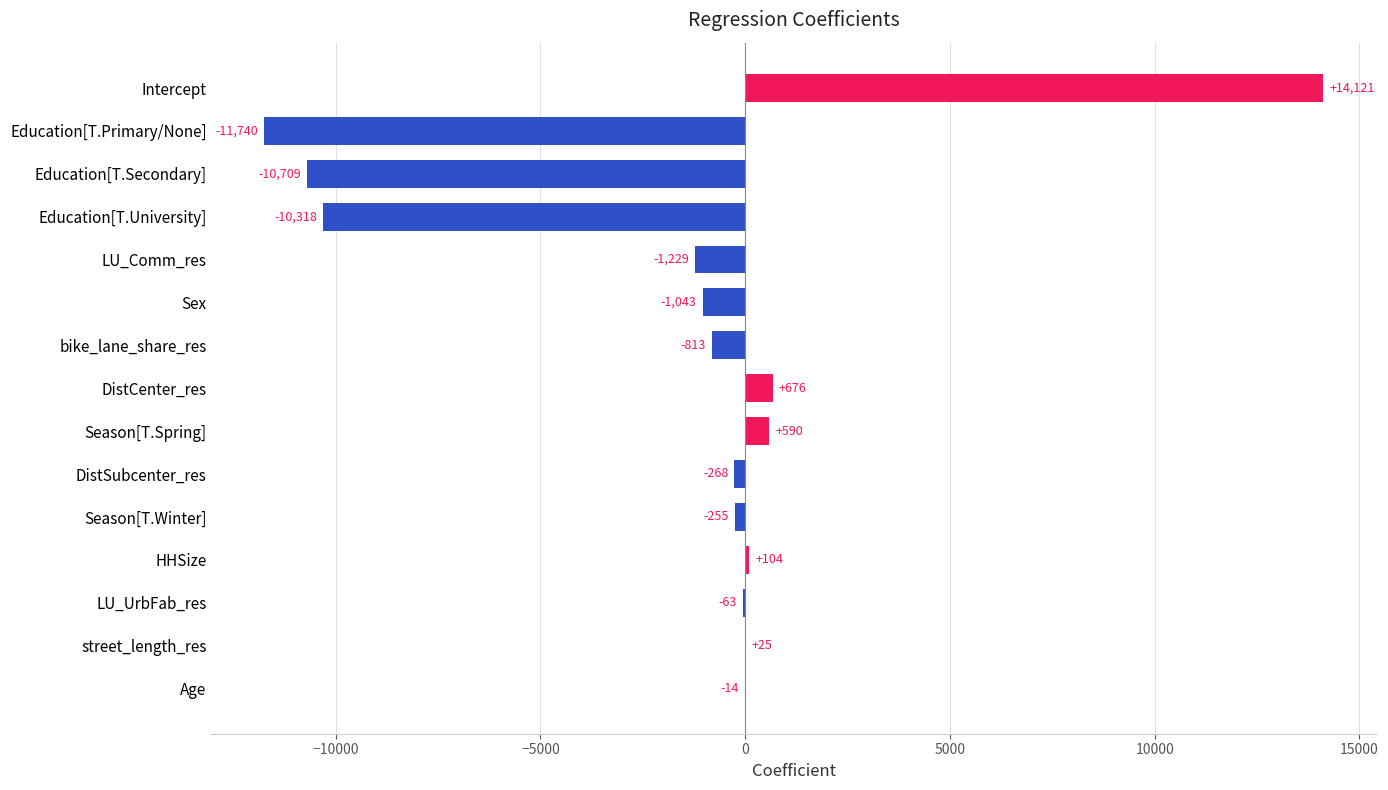

Count the number of categories in the chart.

15